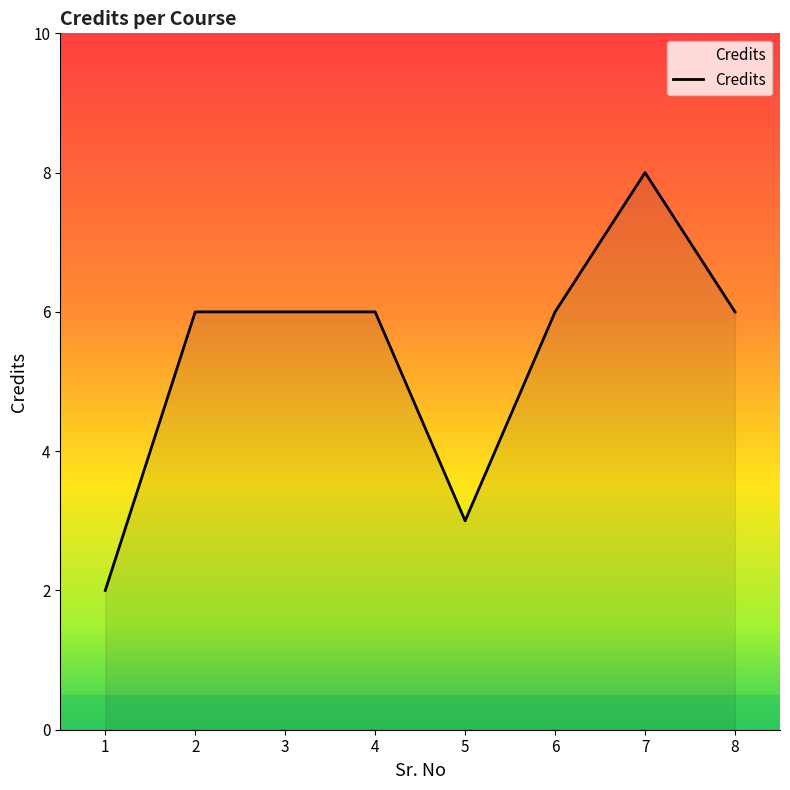

What value does the data have at 7?

8